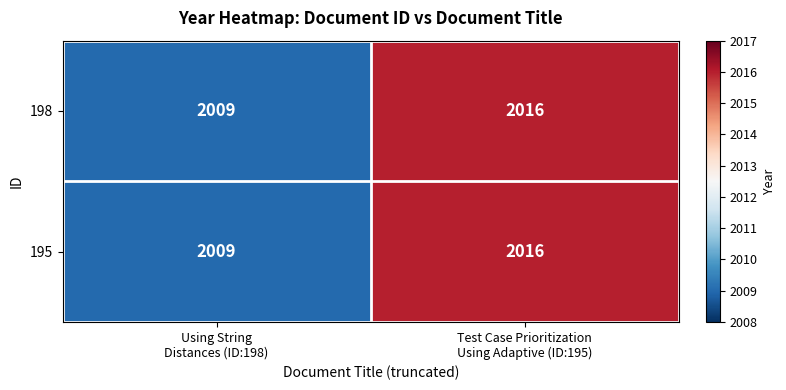

What is the greatest value displayed?

2016